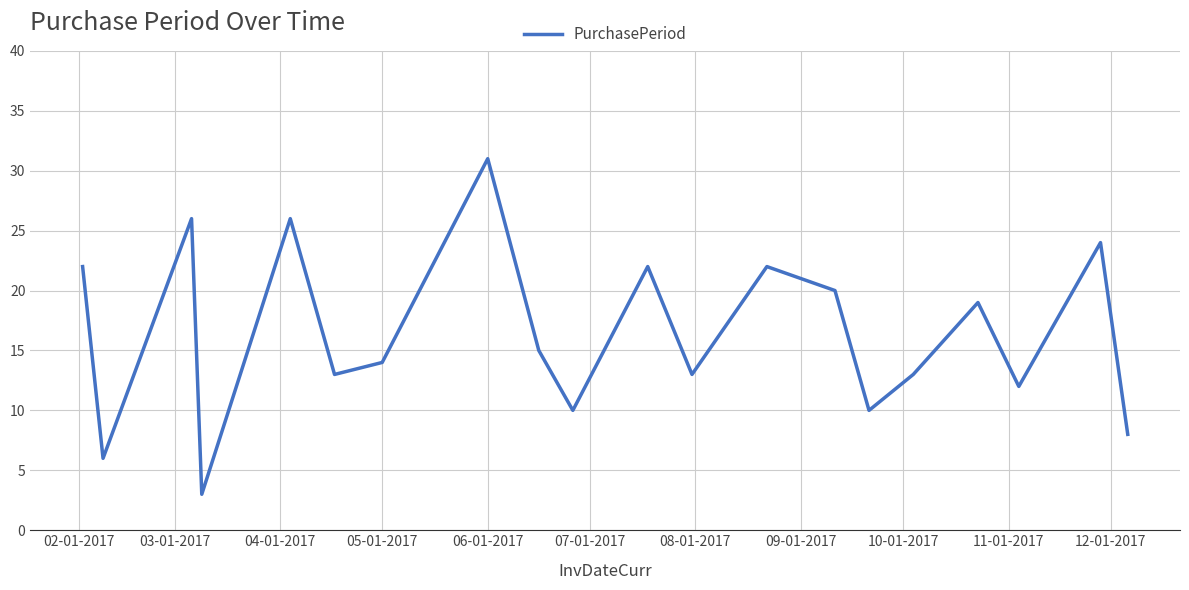

What is the difference between the maximum and minimum values?

28